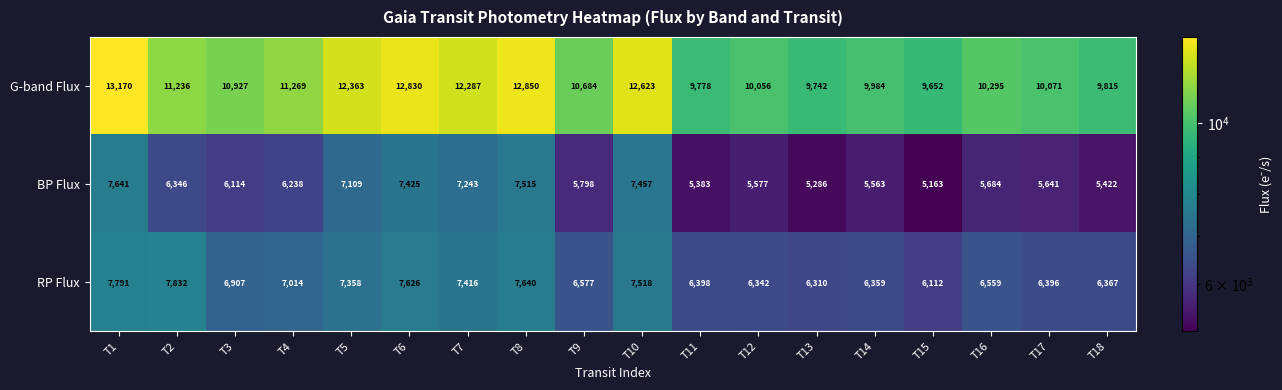

What is the average value of the G-band Flux series?

11091